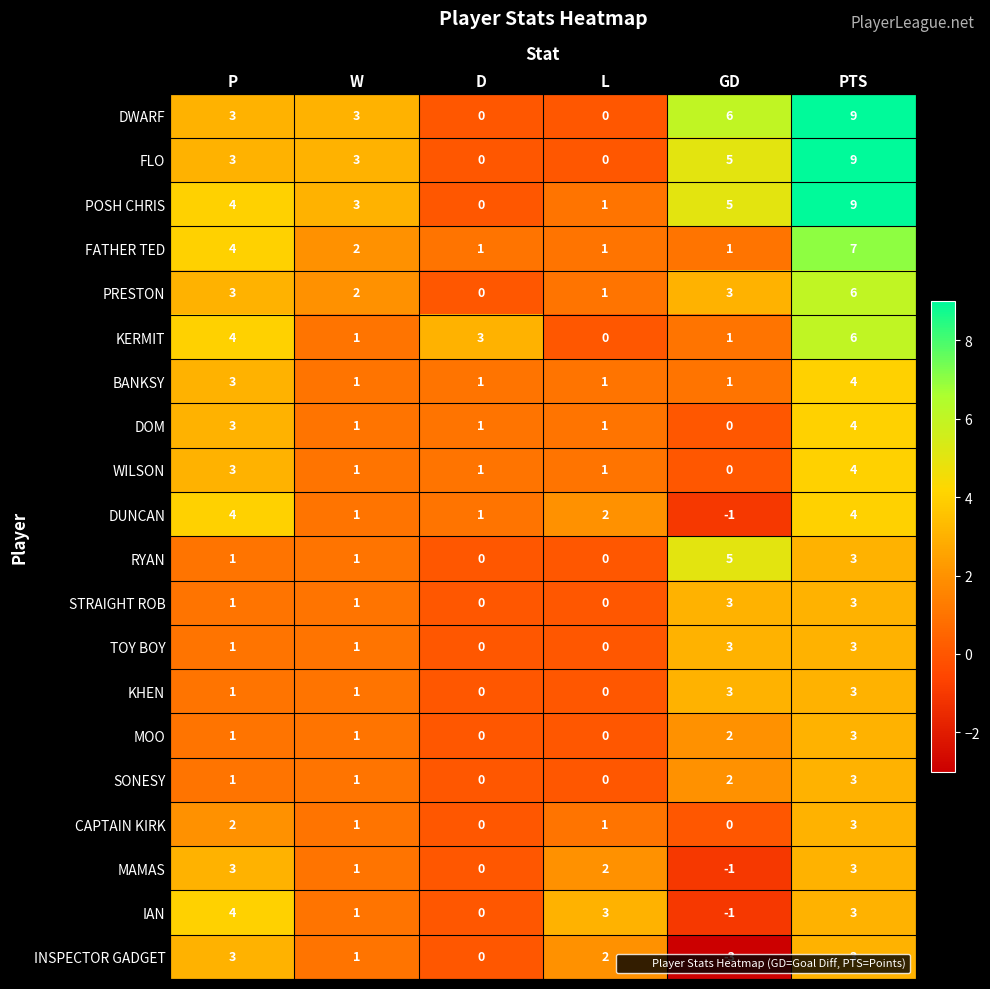

At how many categories does at least one series exceed 1?

6